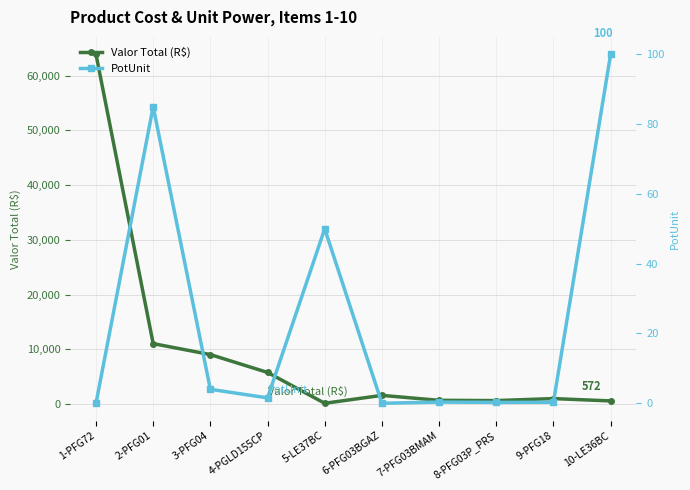

Reading left to right, what are all the values shown in this chart?

Valor Total (R$): 1-PFG72=63890.4	2-PFG01=11041.2	3-PFG04=9037.3	4-PGLD155CP=5774.6	5-LE37BC=143.0	6-PFG03BGAZ=1585.9	7-PFG03BMAM=679.9	8-PFG03P_PRS=634.6	9-PFG18=997.1	10-LE36BC=572.0
PotUnit: 1-PFG72=0.0	2-PFG01=85.0	3-PFG04=4.0	4-PGLD155CP=1.6	5-LE37BC=50.0	6-PFG03BGAZ=0.0	7-PFG03BMAM=0.3	8-PFG03P_PRS=0.2	9-PFG18=0.3	10-LE36BC=100.0